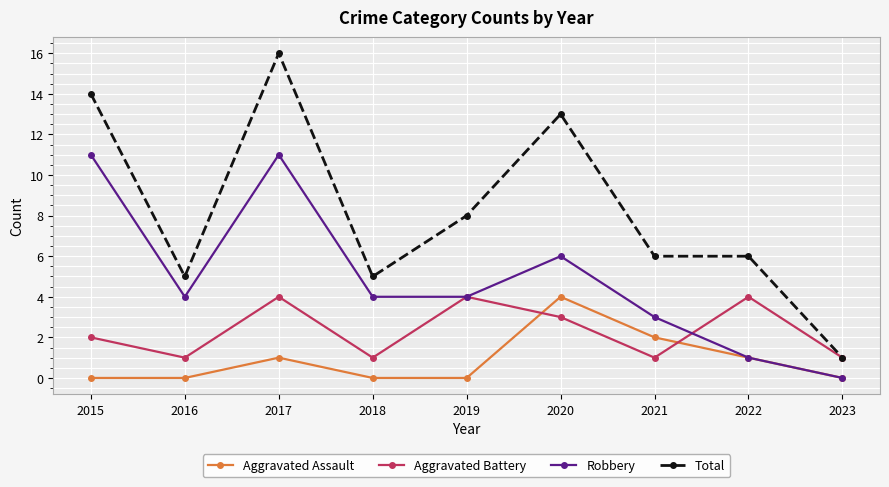

How many interior local valleys does the Aggravated Battery series have?

3